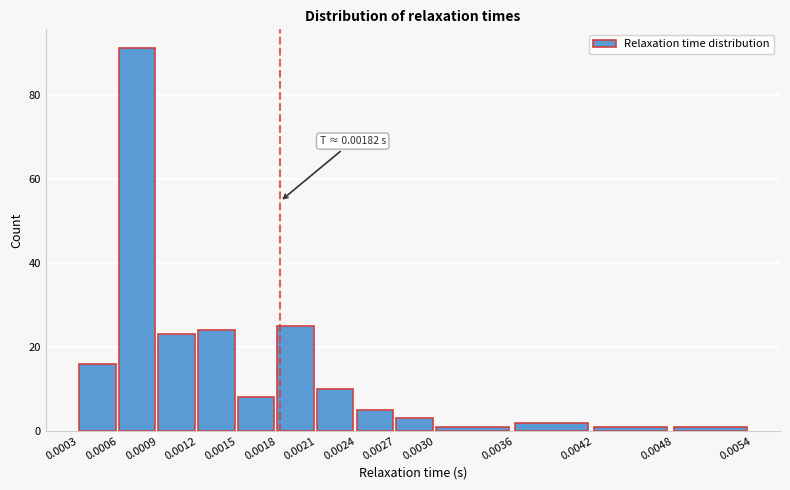

Which range on the x-axis has the tallest bar?

0.0006 to 0.0009